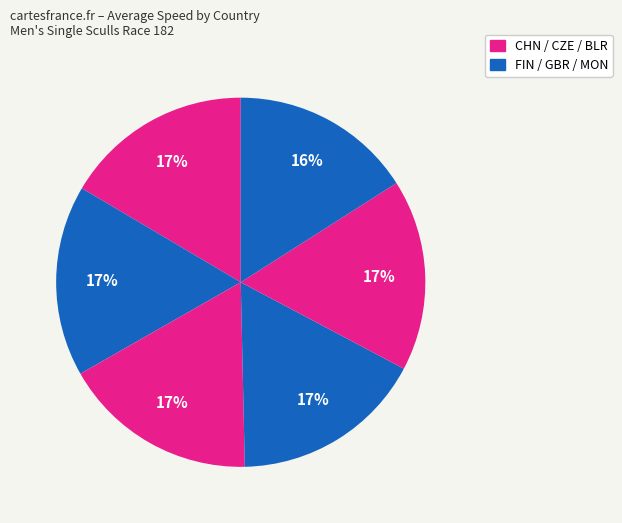

Which slice is the largest?

CZE